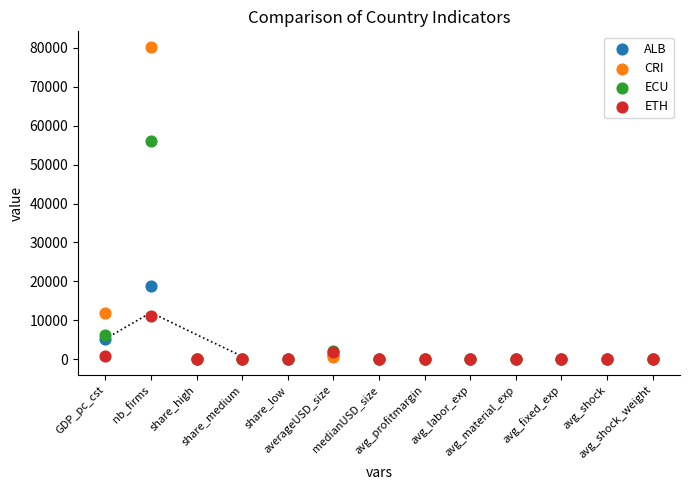

Across all series, what Y value is closest to 40090?

56131